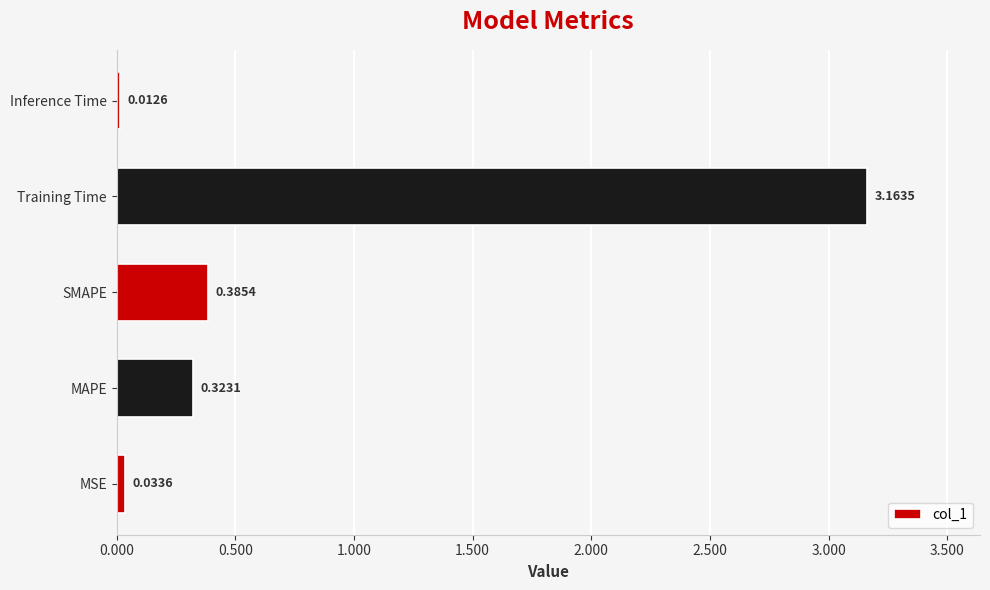

How many series are shown in this chart?

1